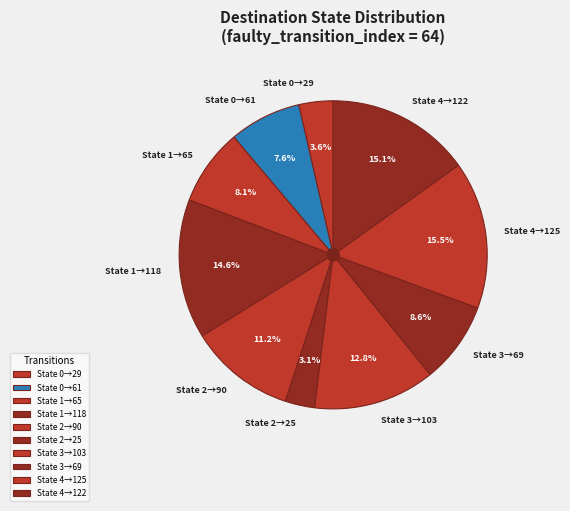

To the nearest percent, what is the average slice percentage?

10%